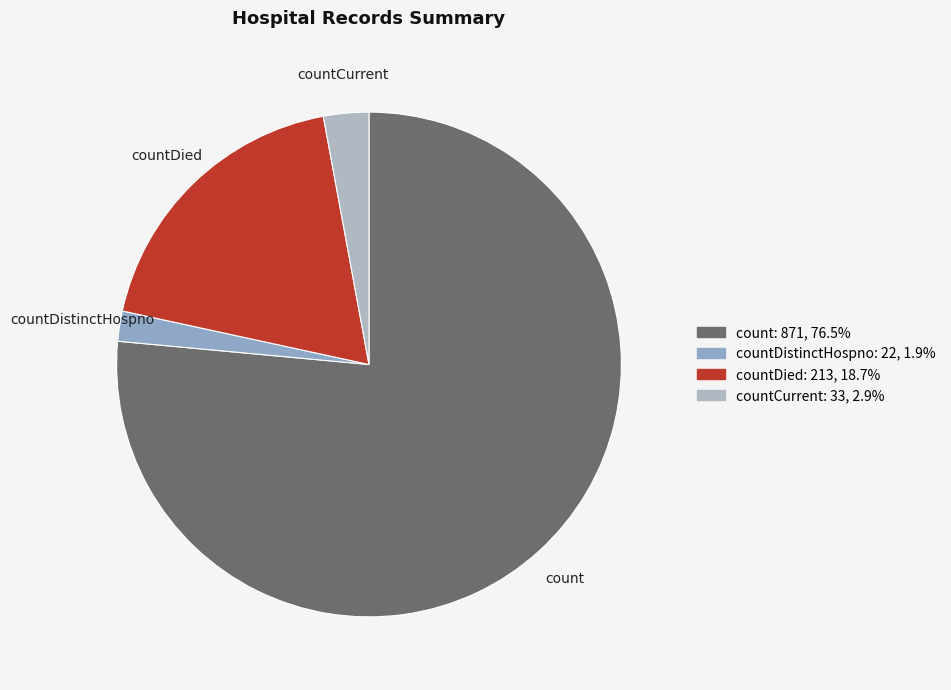

What is the smallest slice in the pie chart?

countDistinctHospno